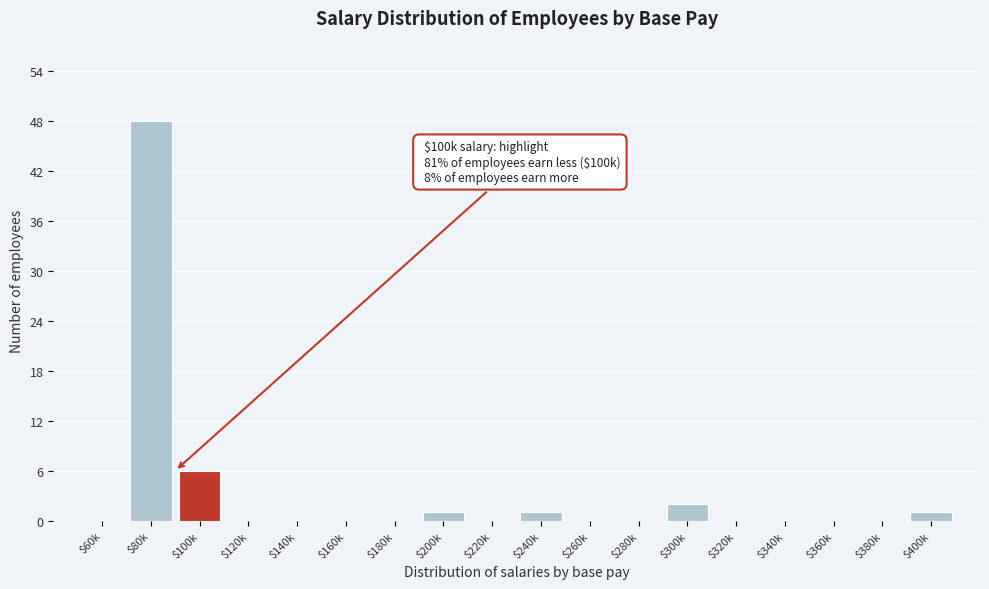

What is the sum of all values?

59